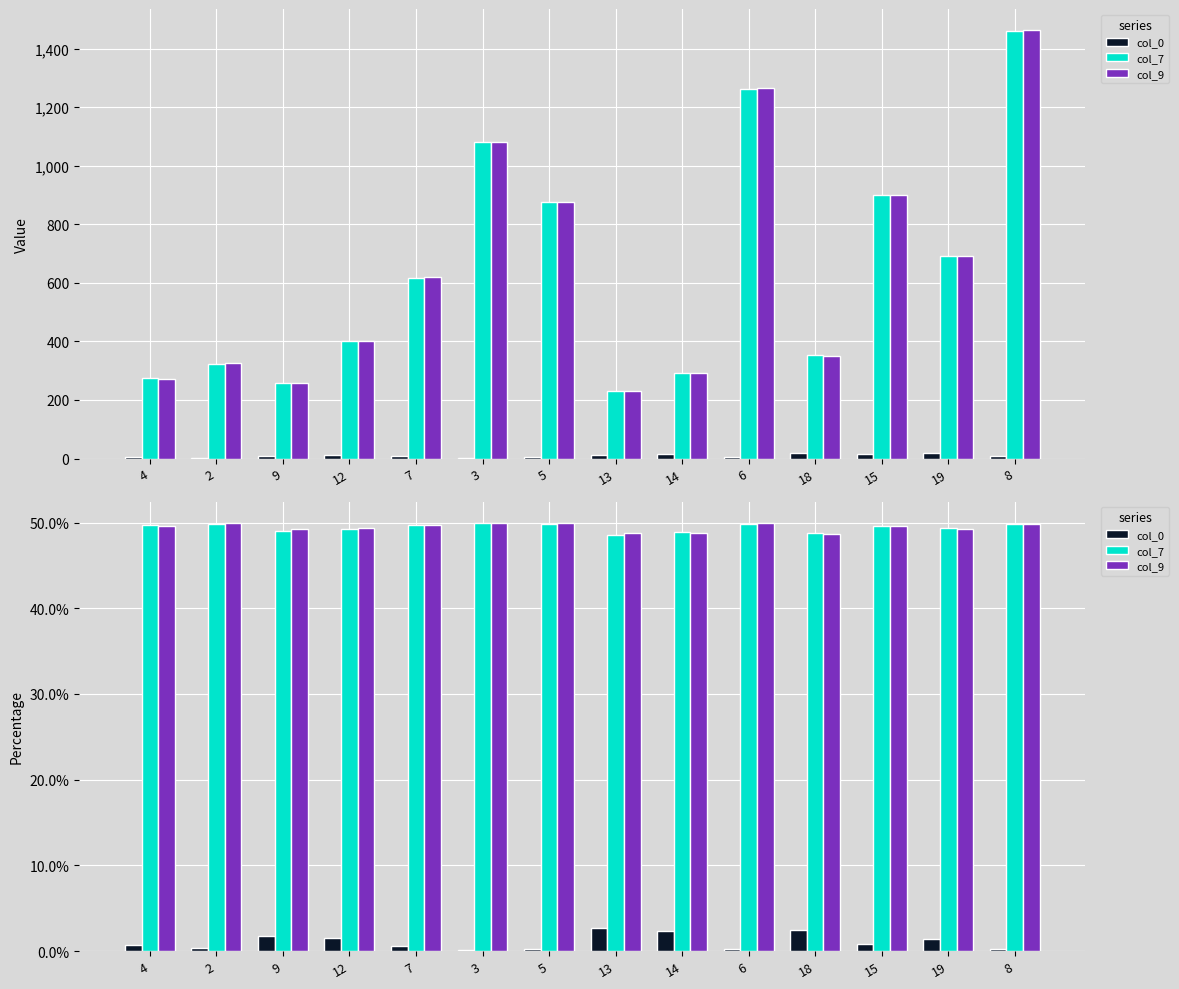

At which label is col_7 closest to 49?

9